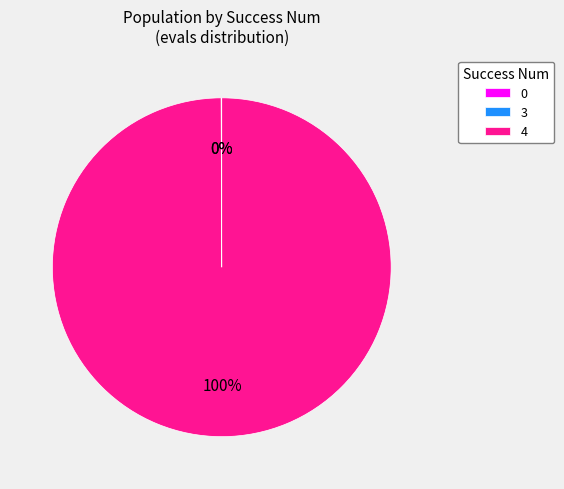

Which slice is the largest?

4